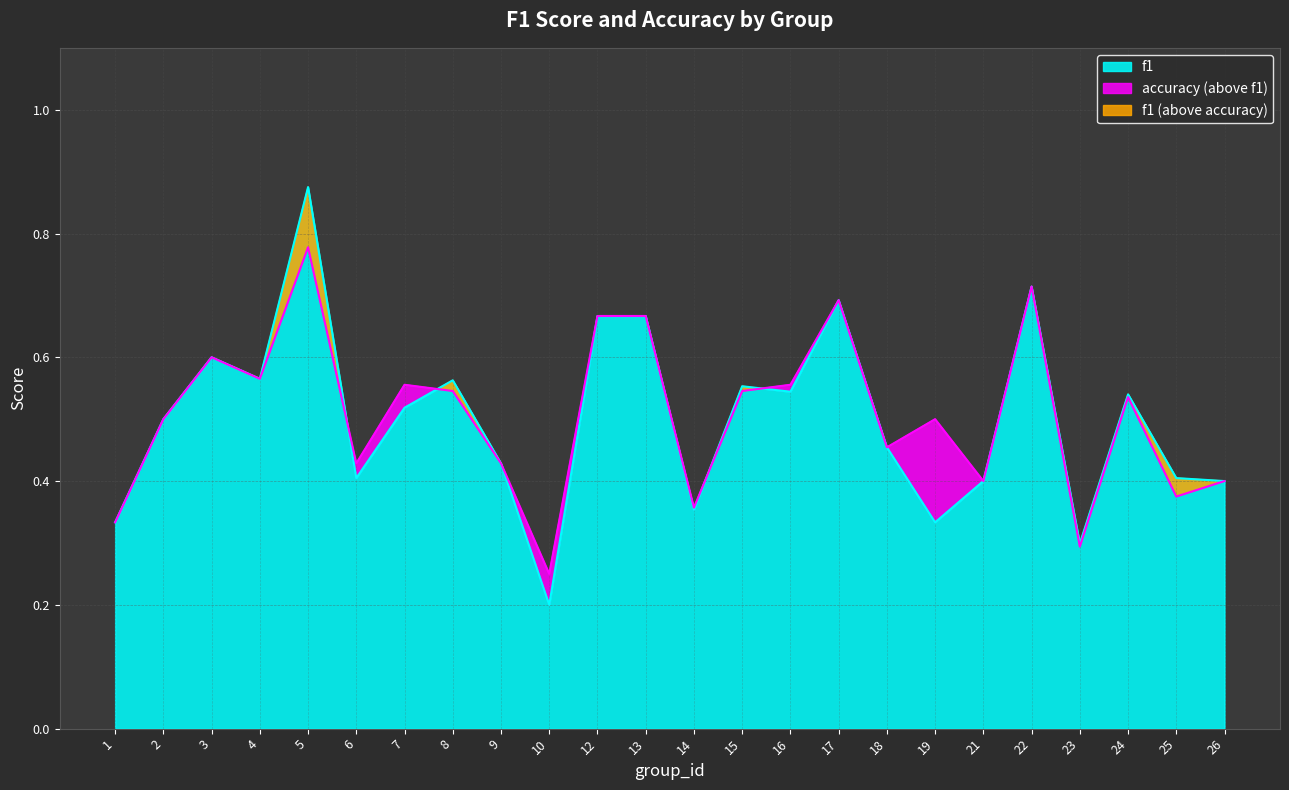

At how many categories does at least one series exceed 0?

24